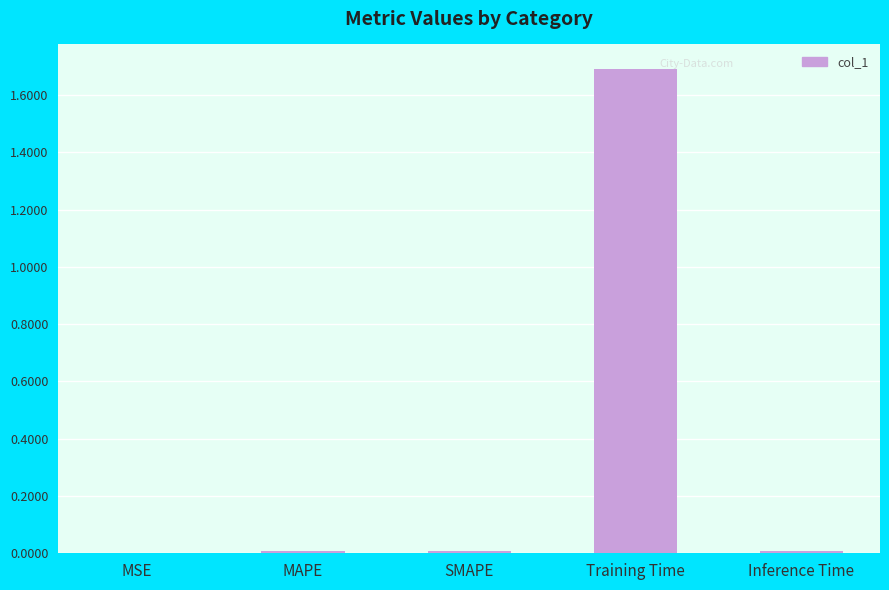

Between Training Time and MSE, which is larger?

Training Time